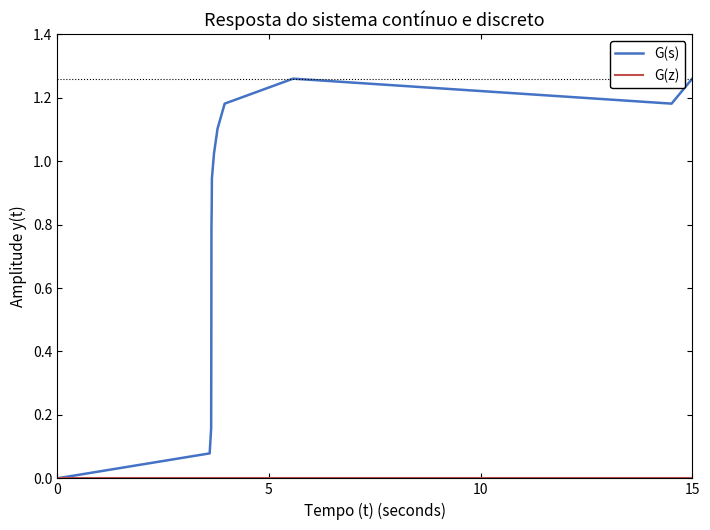

Which series has the widest spread of values?

G(s)